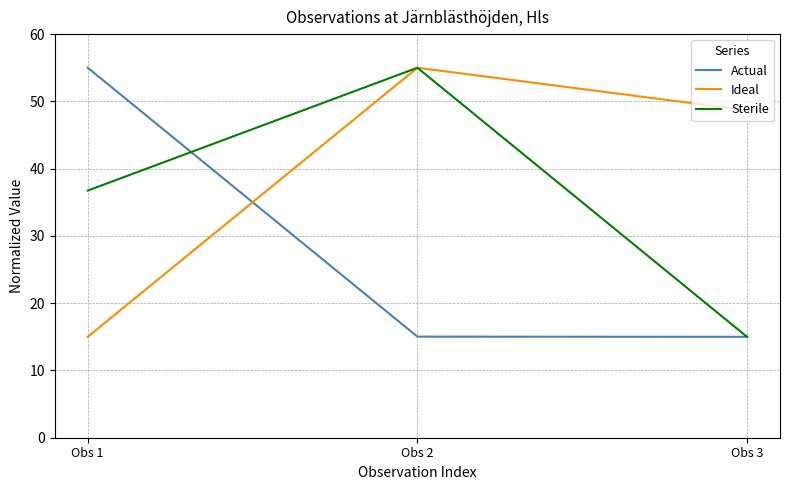

At Obs 1, list the series in order from smallest to largest.

Ideal, Sterile, Actual